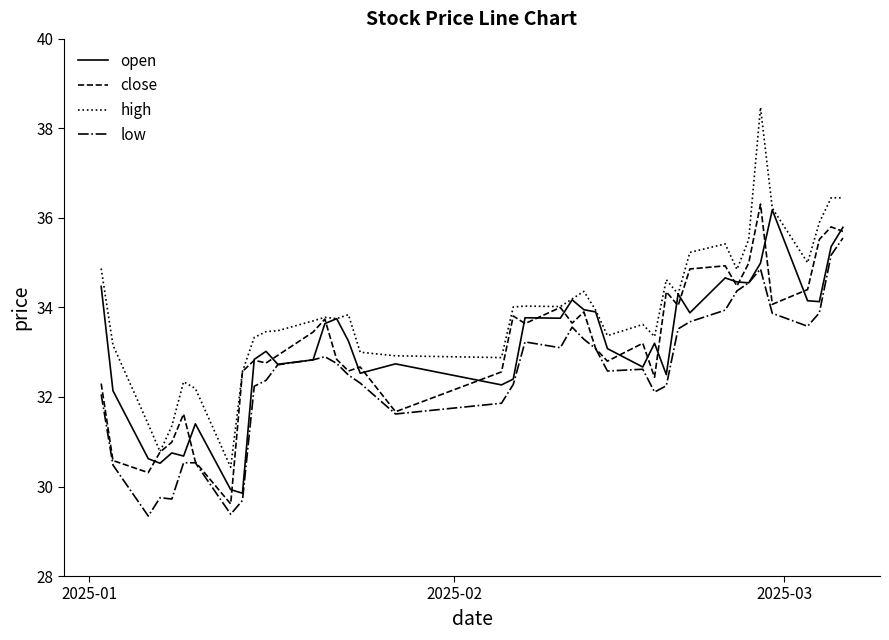

Which series has the largest total across all categories?

high